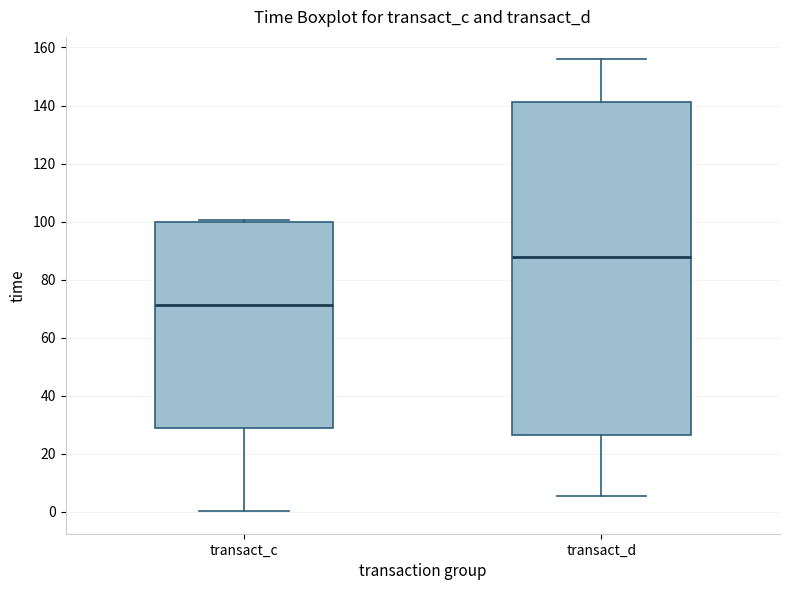

Comparing the boxes themselves (not the whiskers), which one is the tallest?

transact_d